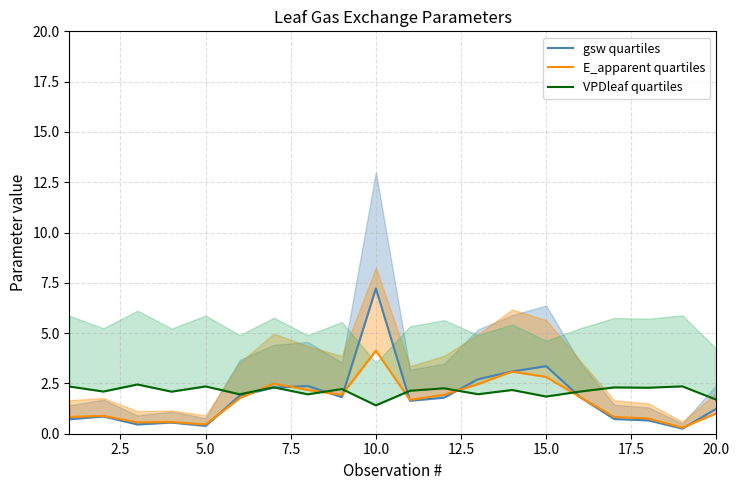

What is the value of the gsw quartiles point at the 13th from the left?

2.7